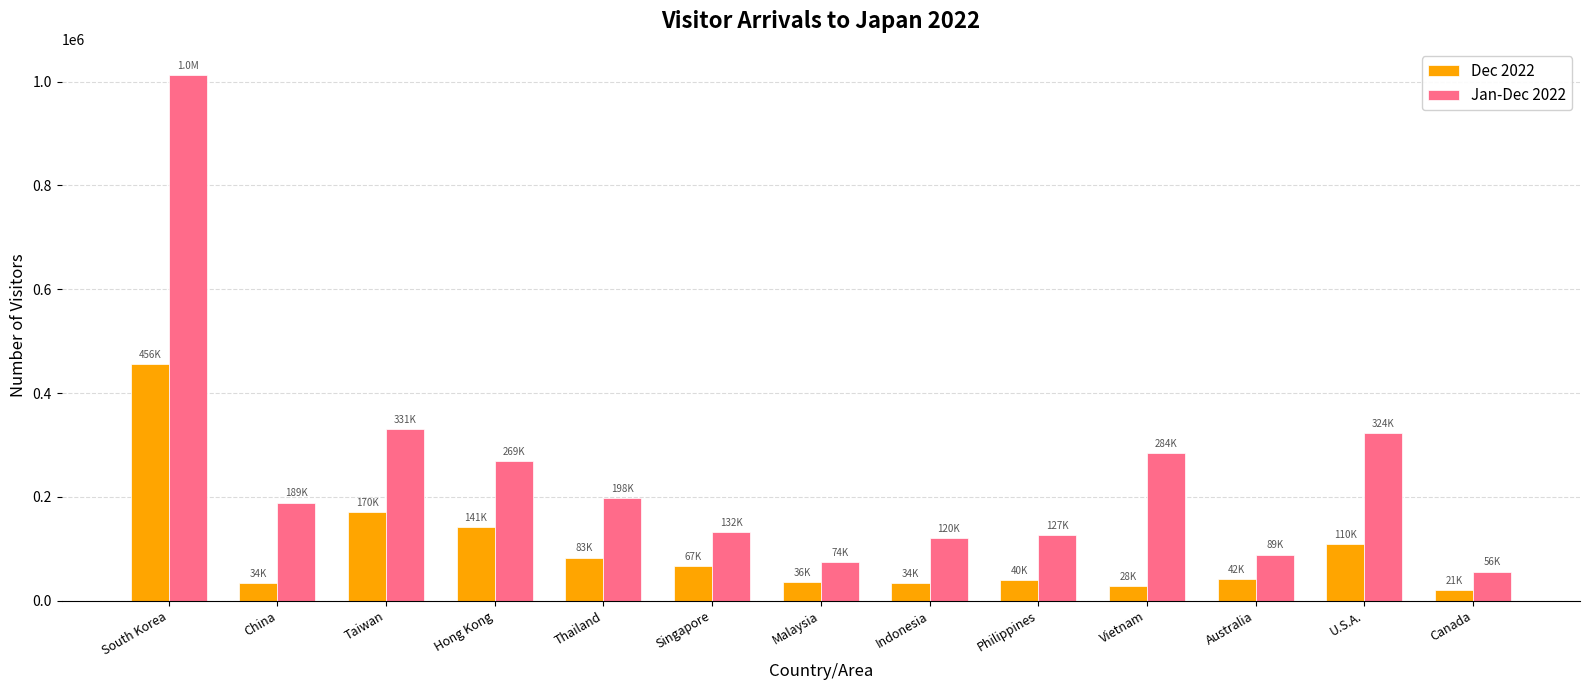

What is the difference between the second highest and minimum values in the Jan-Dec 2022 series?

275200